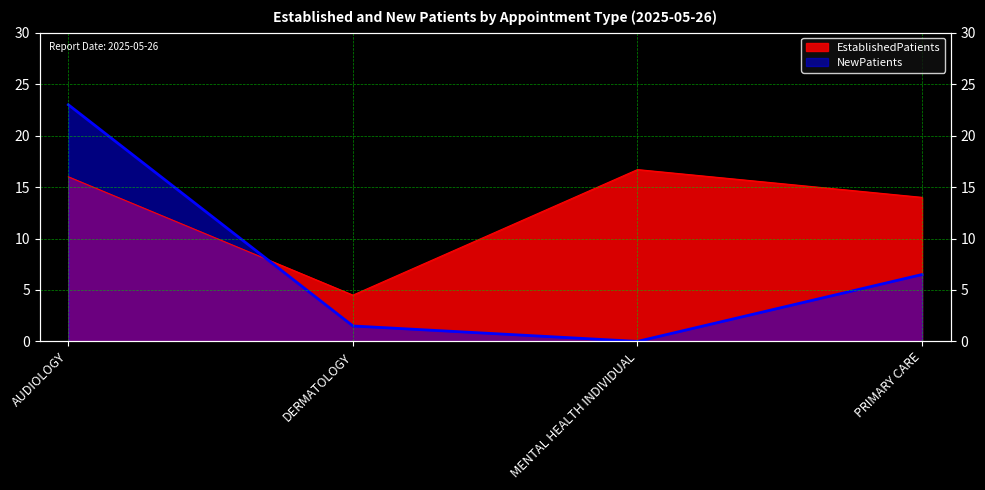

What is the difference between the highest and lowest values at MENTAL HEALTH INDIVIDUAL?

16.7